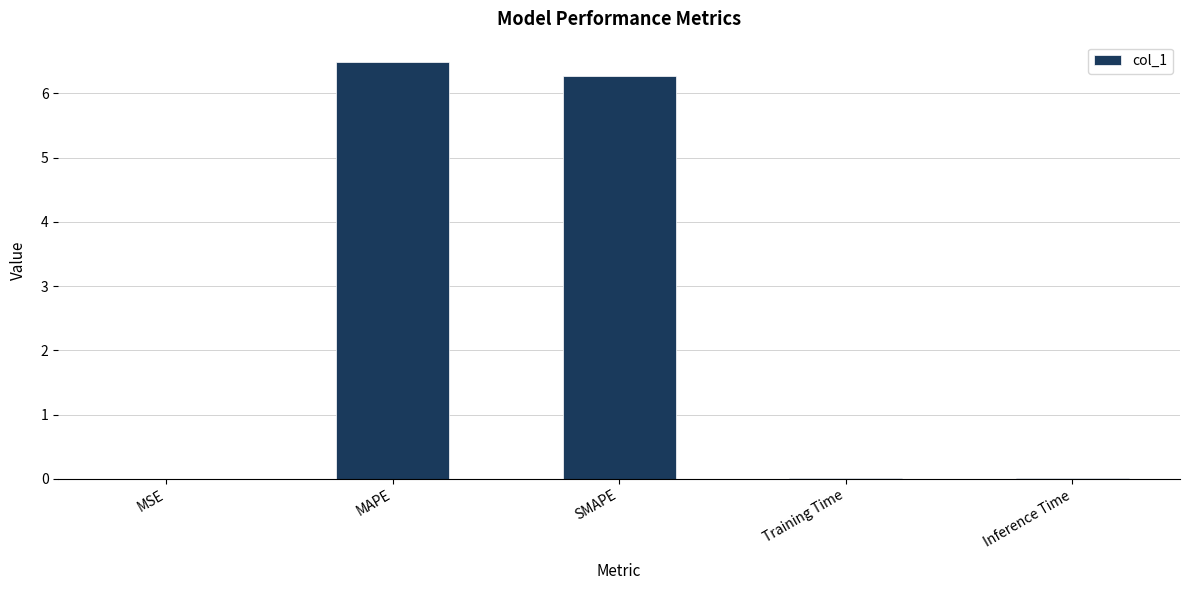

The value at Inference Time is 0.0. True or false?

True